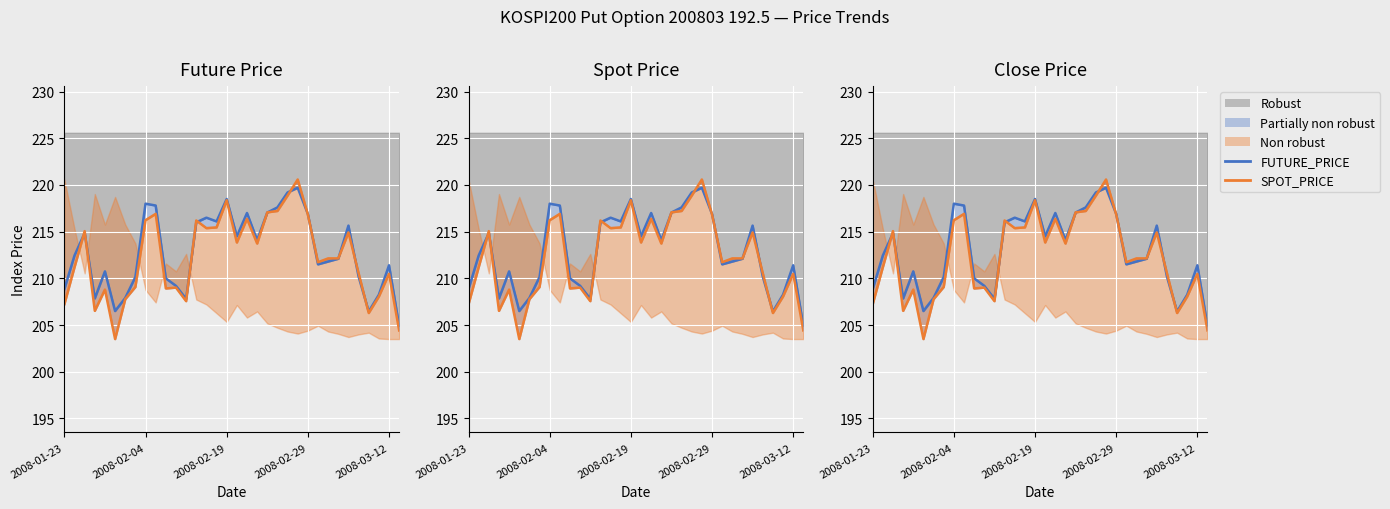

True or false: FUTURE_PRICE has a value of 305.7 at 20.

False